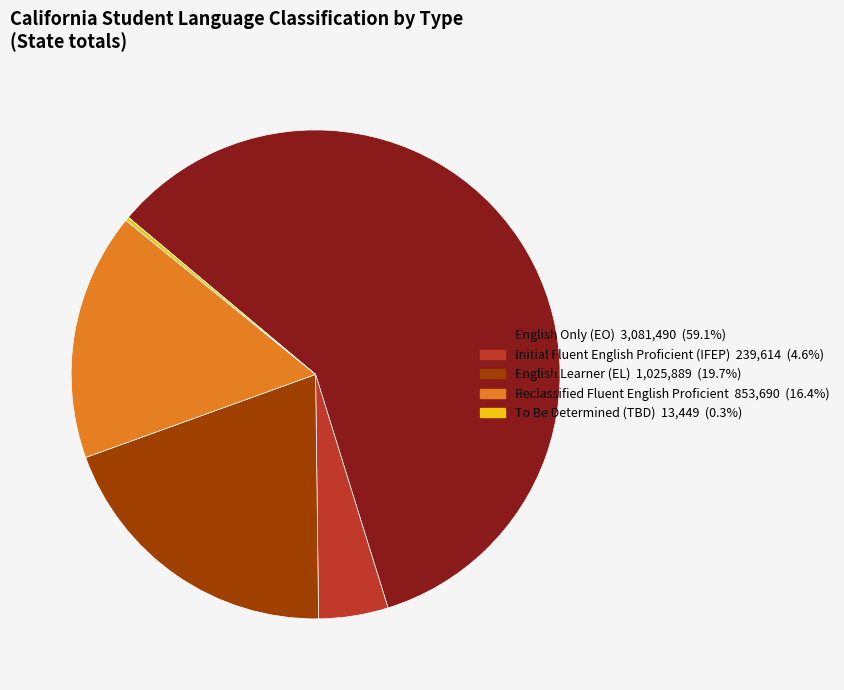

Which category has the biggest portion of the pie?

English Only (EO)